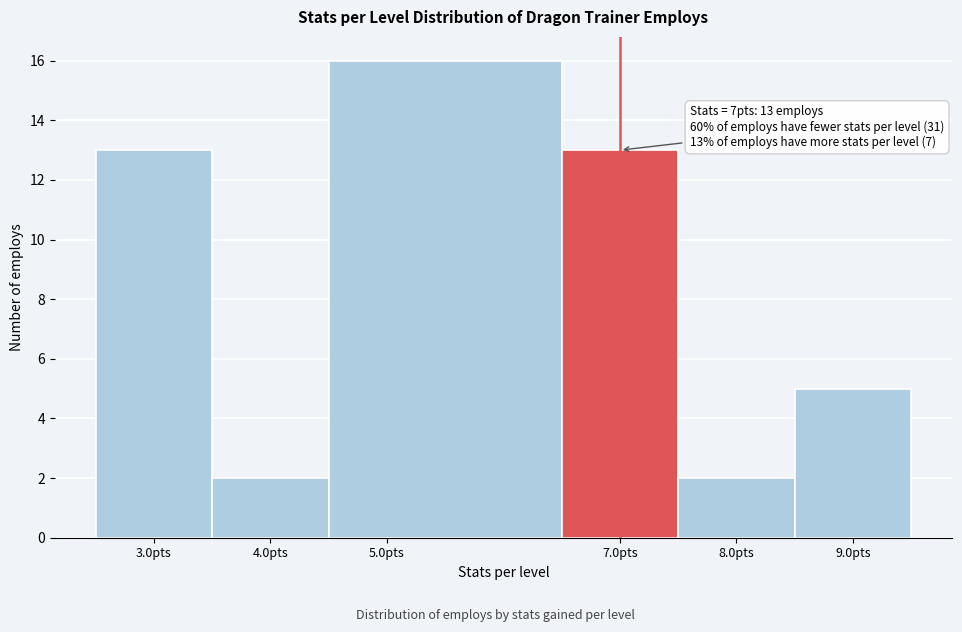

Over which range of the x-axis is the bar tallest?

4.5 to 6.5